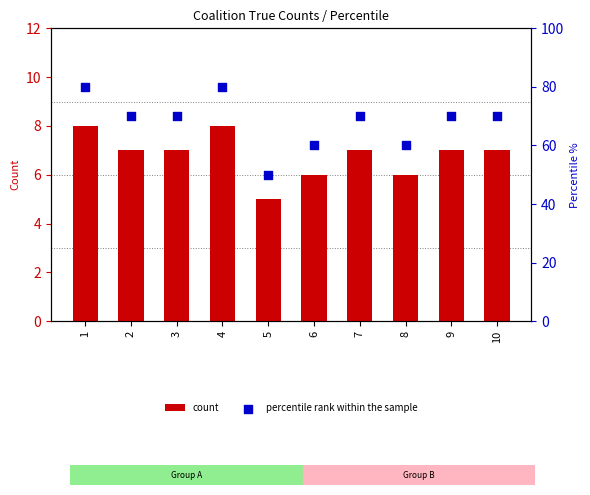

What are all the series names shown in the legend?

count, percentile rank within the sample